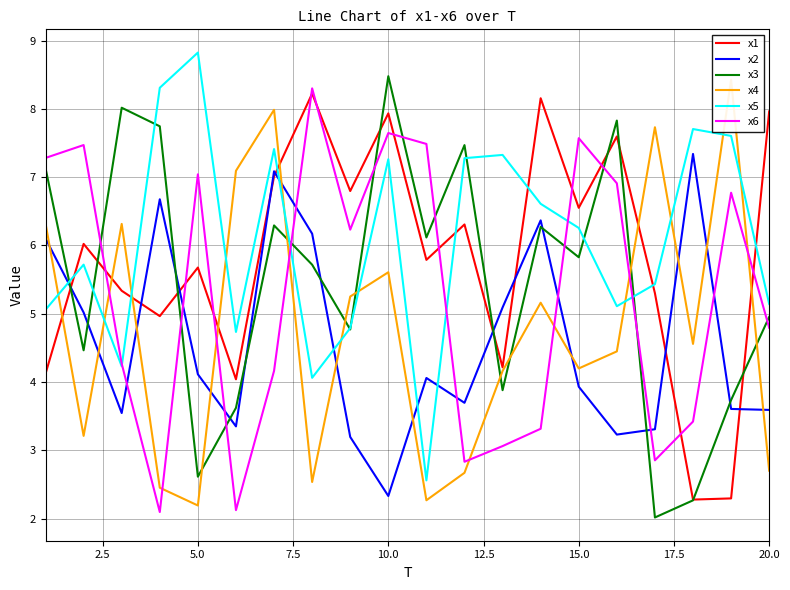

Is it true that x5 equals 9.0 at 15.0?

False